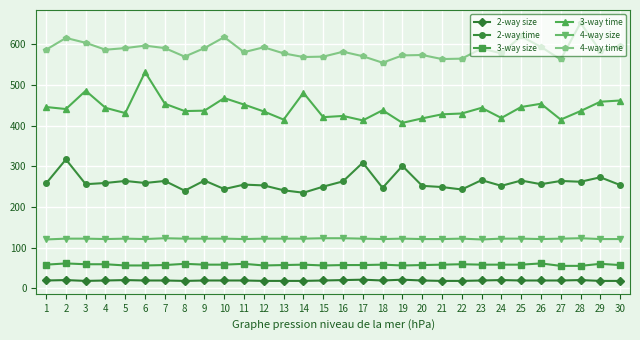

At how many categories does at least one series exceed 47?

30